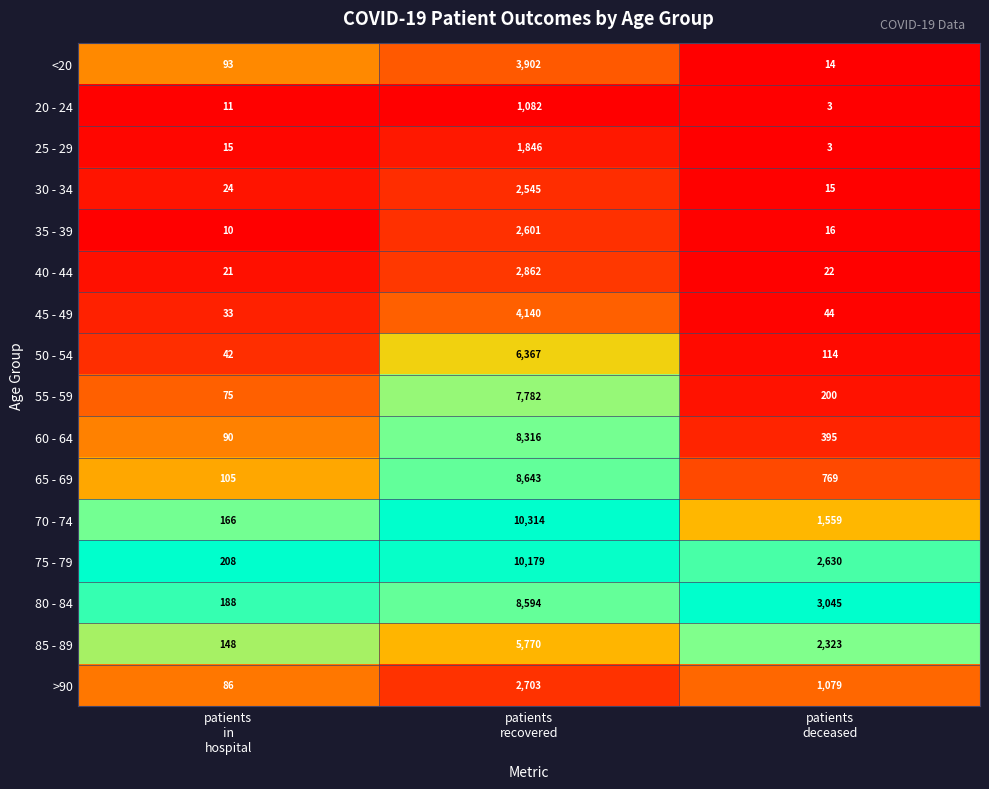

What is the difference between the maximum and minimum values in the 85 - 89 series?

5622